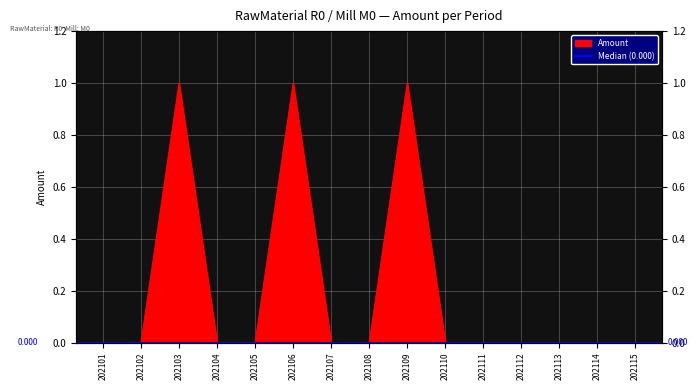

True or false: the data shows 0 at 202107.

False